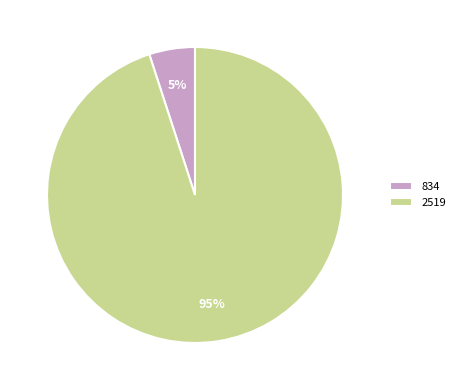

Which slice is the largest?

2519